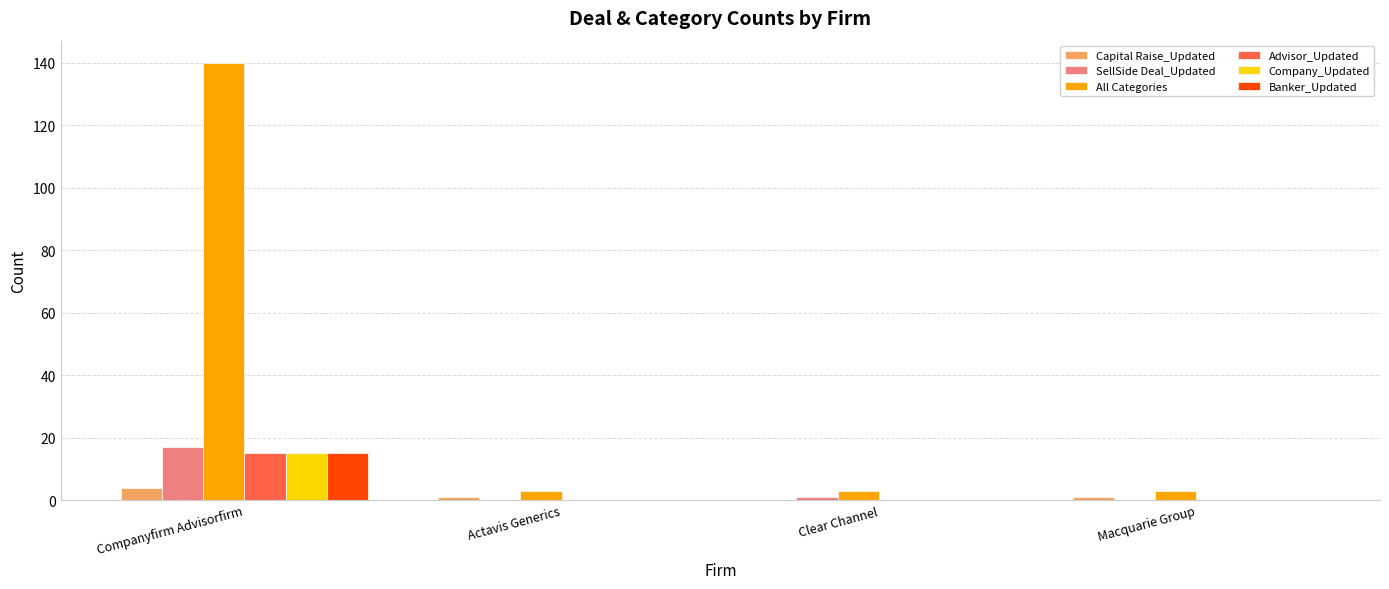

What is the sum of all Capital Raise_Updated values?

6